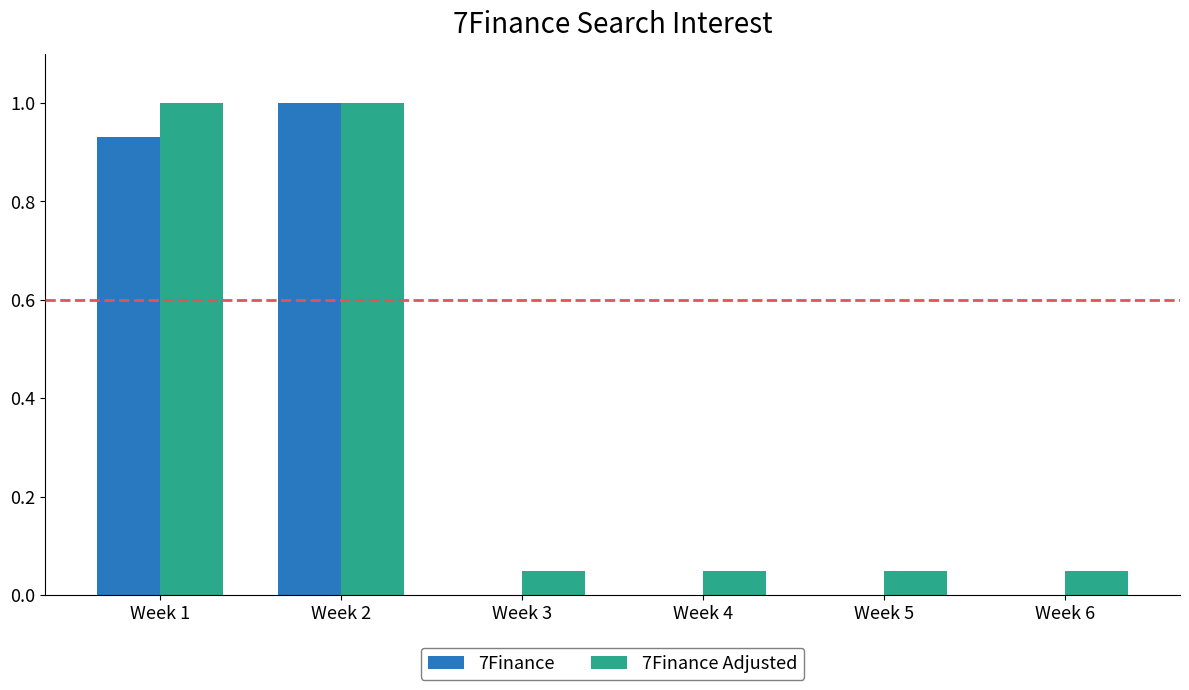

The 7Finance series shows -0.3 at Week 3. True or false?

False